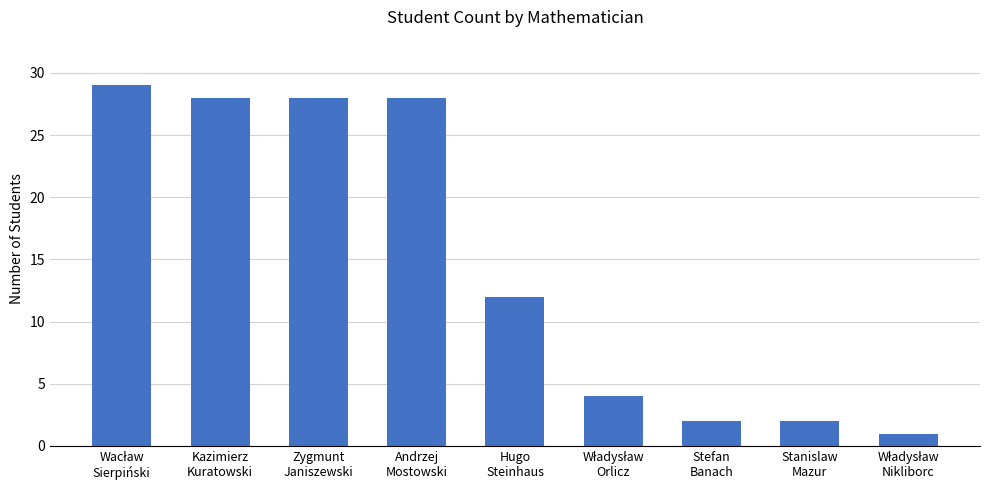

What is the value of the 6th bar from the left?

4